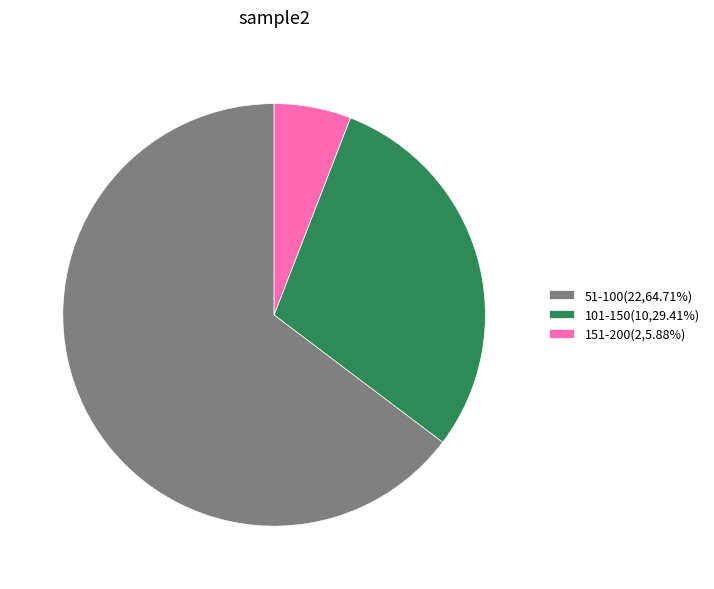

Combined, do 101-150(10,29.41%) and 151-200(2,5.88%) account for over 50%?

No